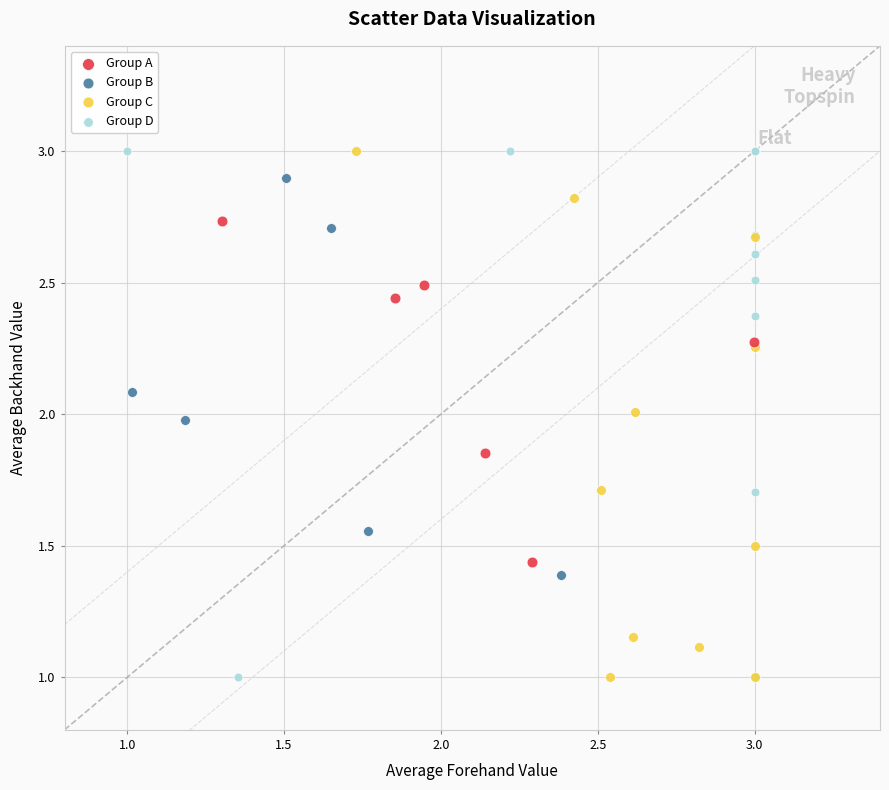

What are all the series names shown in the legend?

Group A, Group B, Group C, Group D